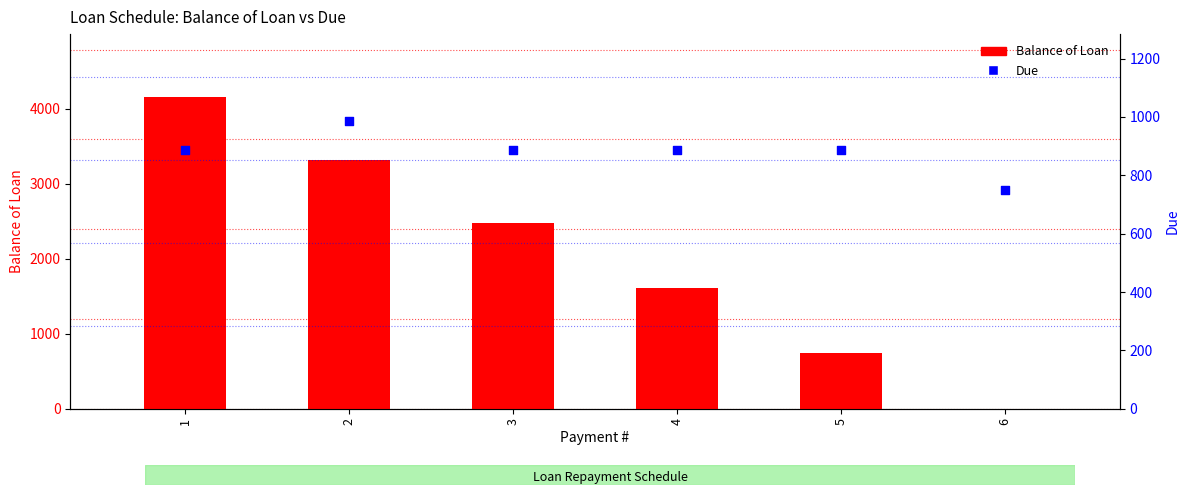

What are all the series names shown in the legend?

Balance of Loan, Due